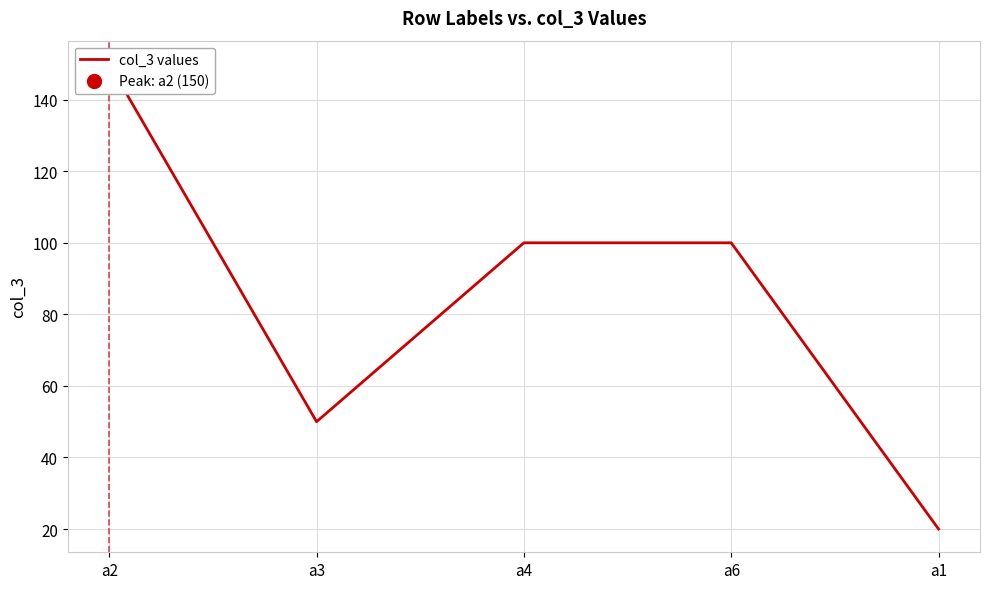

How many interior local valleys (lower than both neighbors) does the data have?

1